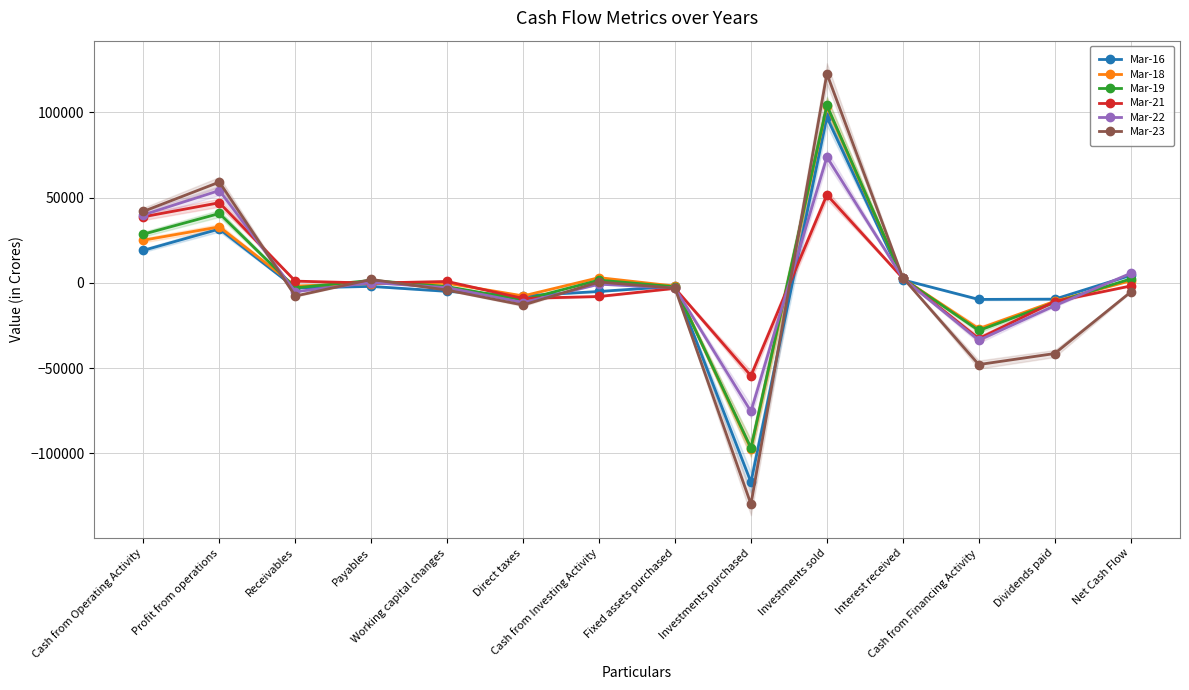

Rank the categories by Mar-16 value from highest to lowest.

Investments sold, Profit from operations, Cash from Operating Activity, Net Cash Flow, Interest received, Fixed assets purchased, Payables, Receivables, Working capital changes, Cash from Investing Activity, Direct taxes, Dividends paid, Cash from Financing Activity, Investments purchased